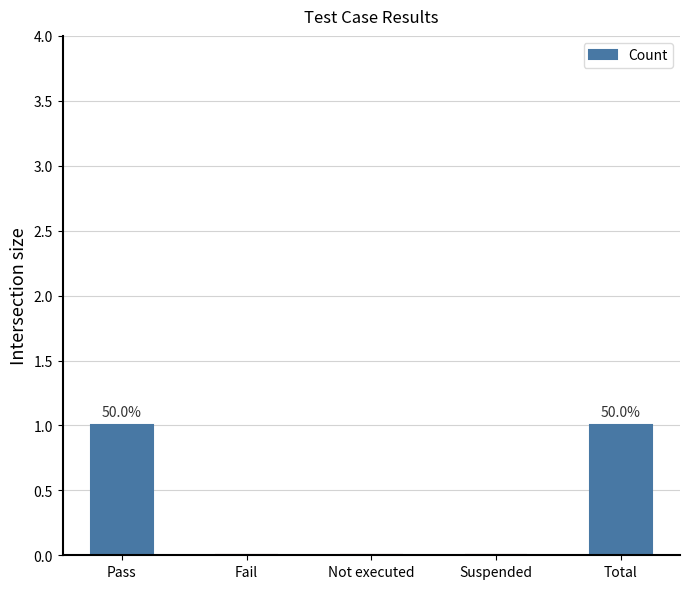

How many data points does each series have?

5